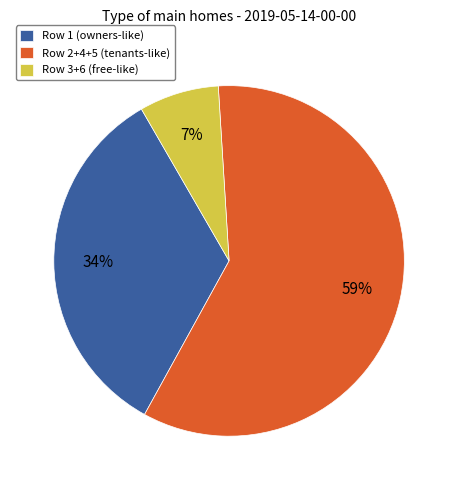

True or false: Row 1 (owners-like) accounts for 25% of the total.

False